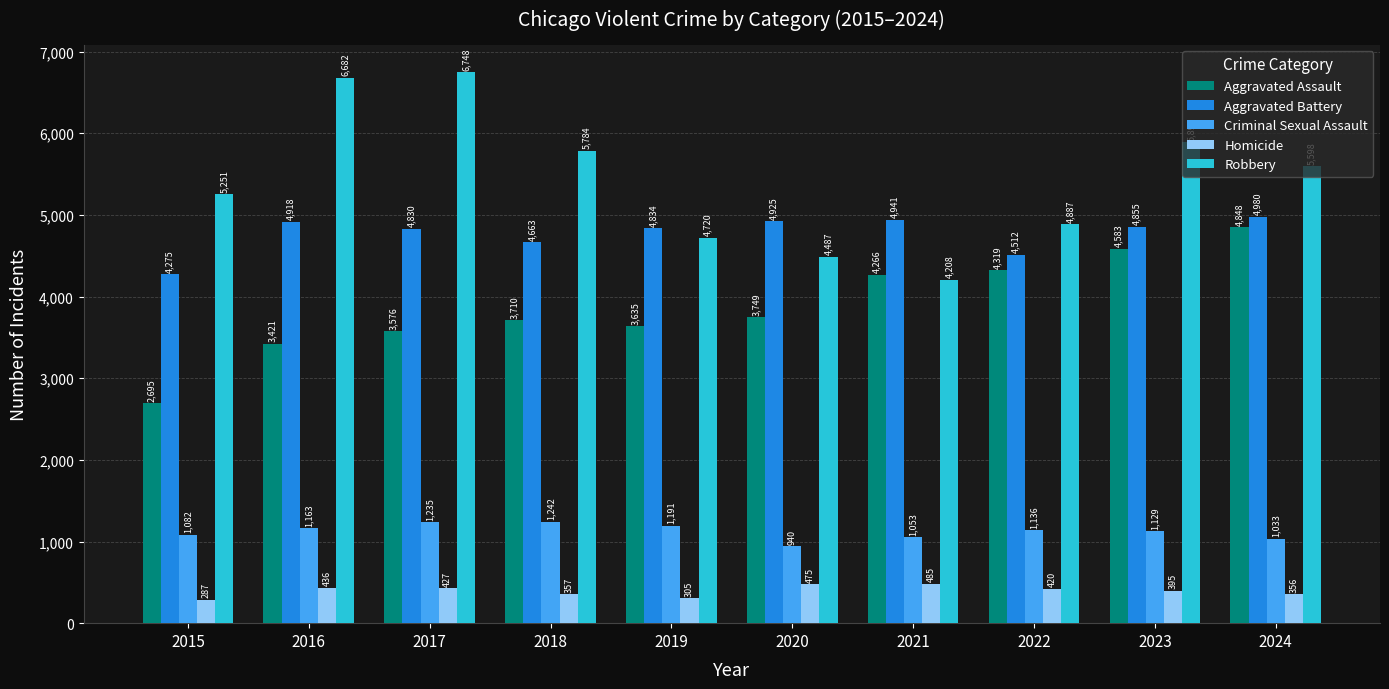

What is the value of the Criminal Sexual Assault bar at the 1st from the left?

1082